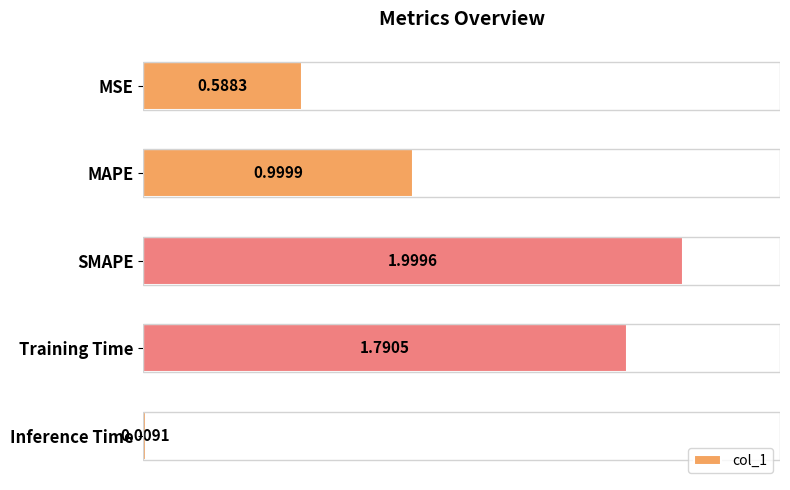

What is the label of the 3rd bar from the top?

SMAPE